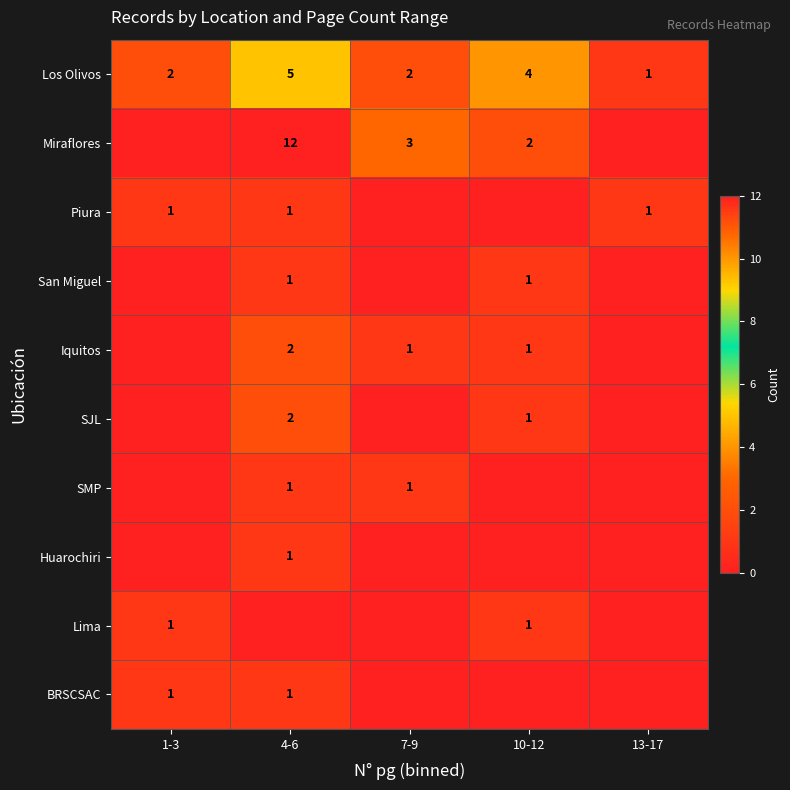

True or false: Los Olivos has a value of 5 at 4-6.

True